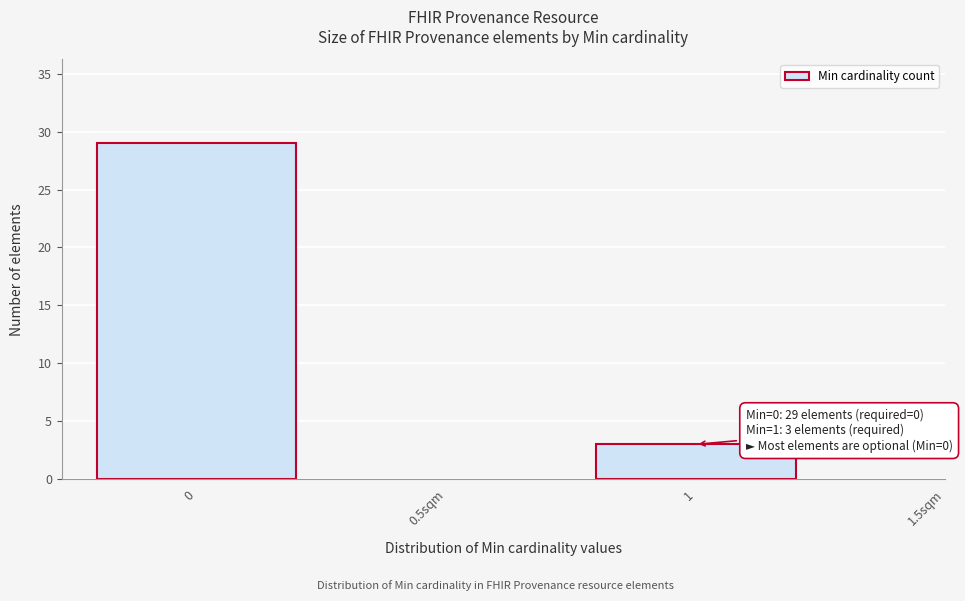

Reading left to right, list all the values displayed in this chart.

29	3